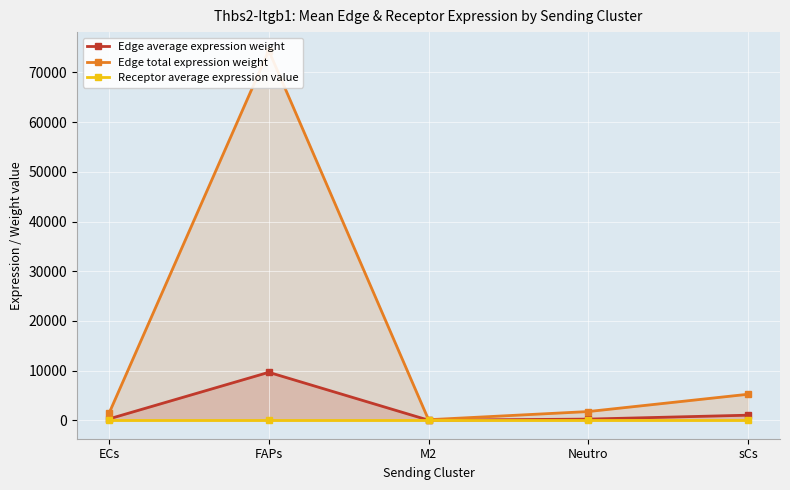

True or false: Edge average expression weight and Edge total expression weight intersect in this chart.

False